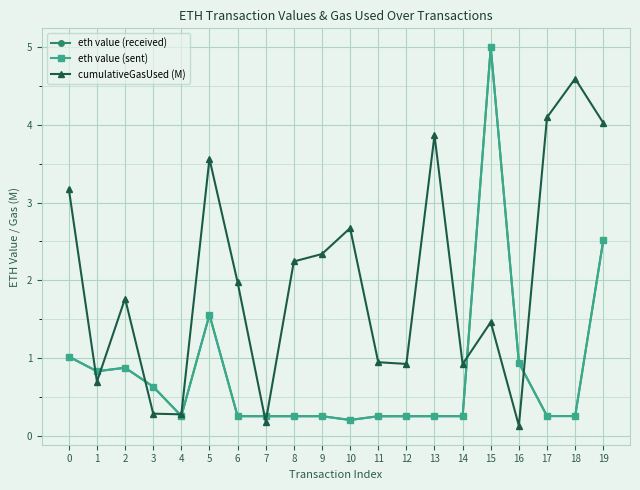

Which series ends up on top after the final intersection of eth value (sent) and cumulativeGasUsed (M)?

cumulativeGasUsed (M)